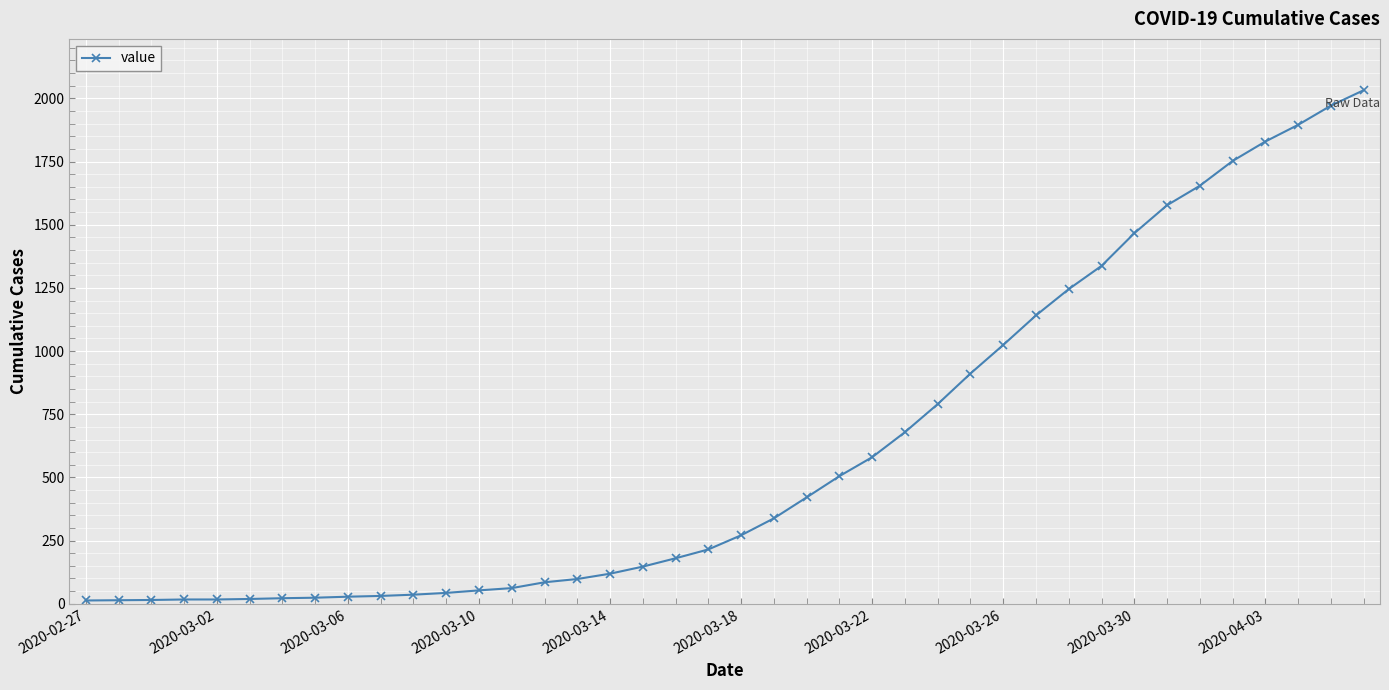

What is the greatest value displayed?

2032